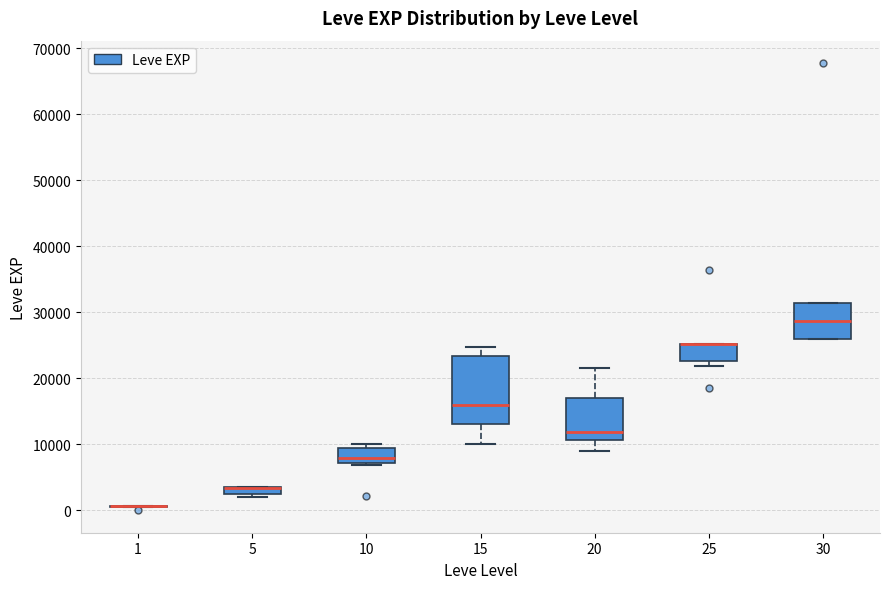

Which box is the tallest, from its lower edge to its upper edge?

15